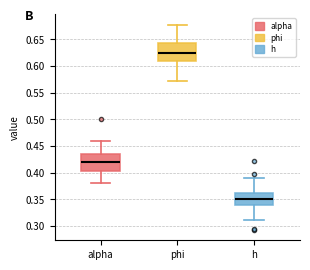

Reading left to right, read every box against the y-axis: the position of its median line, the range the box covers, and the ends of its whiskers. The values are not printed on the chart, so give them approximately, as read against the axis.

alpha: median 0.420, box 0.405 to 0.435, whiskers 0.380 to 0.460
phi: median 0.625, box 0.610 to 0.645, whiskers 0.570 to 0.680
h: median 0.350, box 0.340 to 0.360, whiskers 0.310 to 0.390